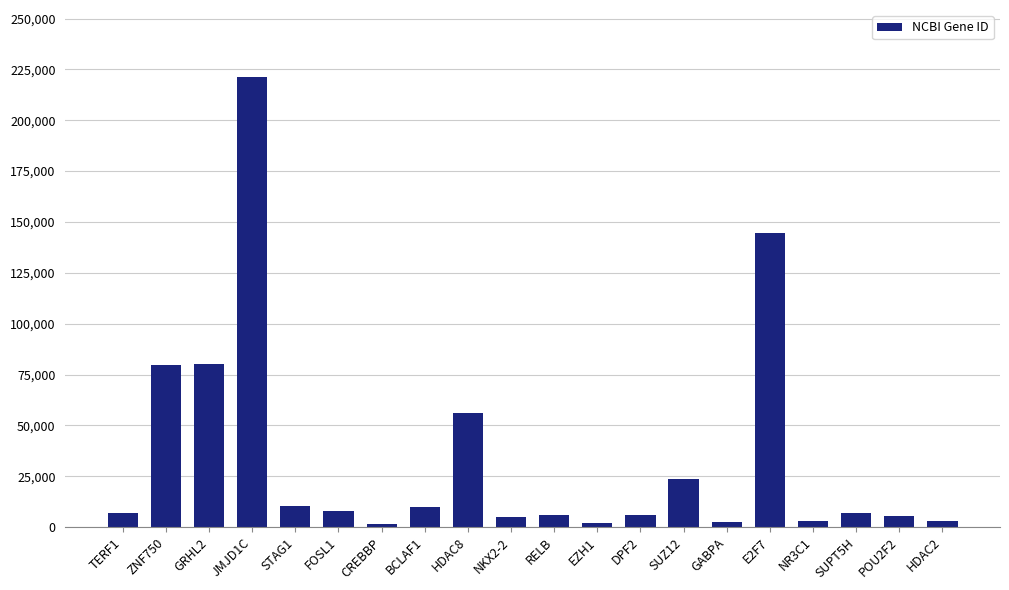

What is the average value?

34042